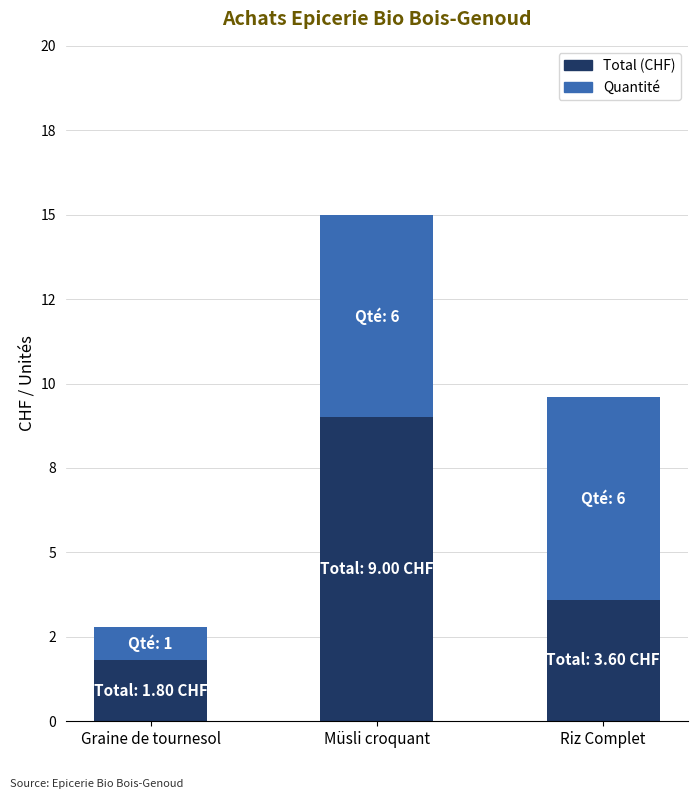

What position from the left is Riz Complet?

3